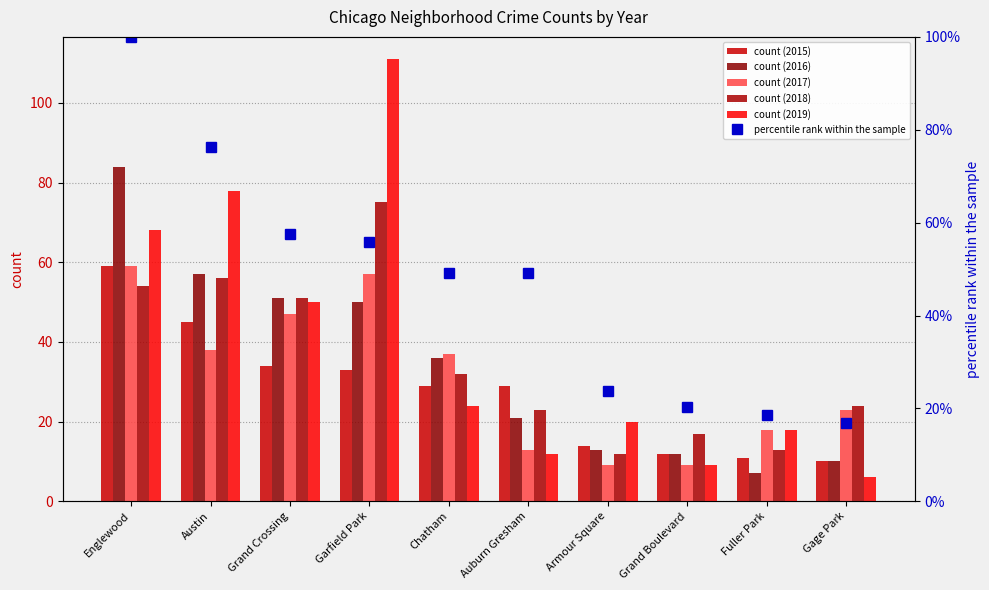

What is the change in value from Garfield Park to Fuller Park?

-37.3